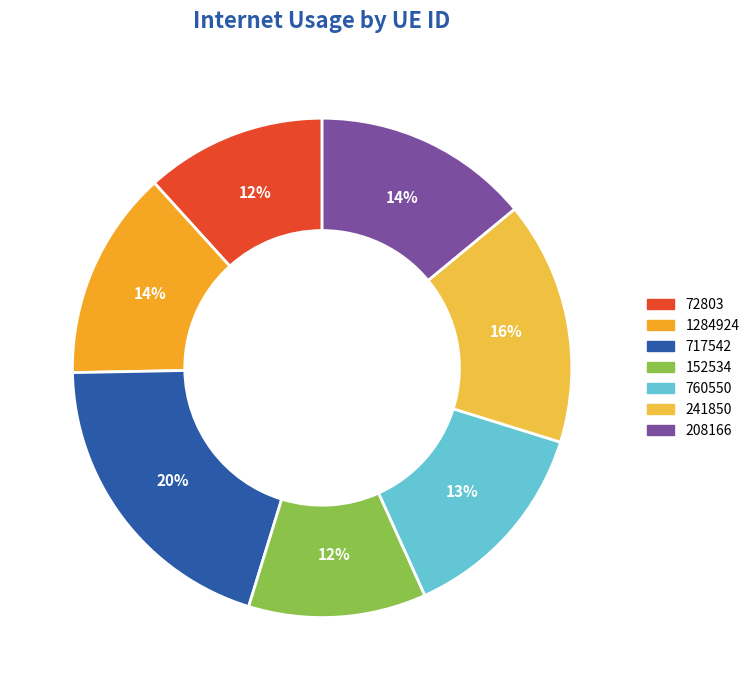

Does any single category account for the majority?

No